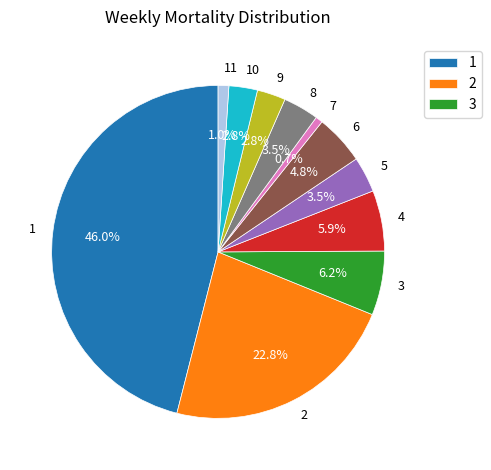

Count the number of slices in the pie.

11